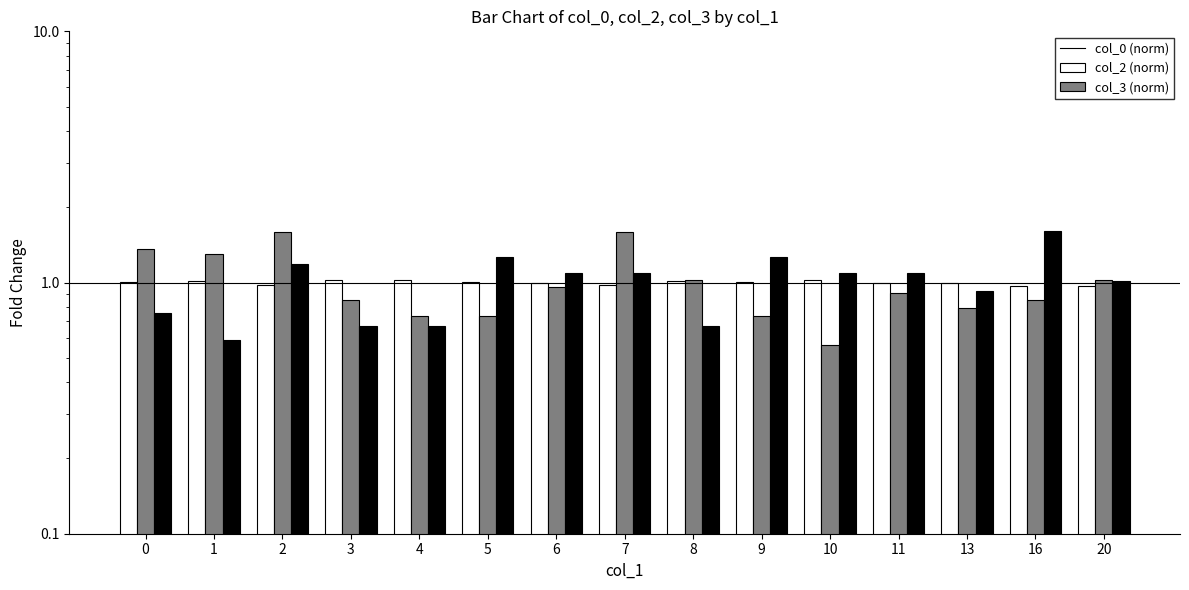

What is the total value across all series at 9?

3.0